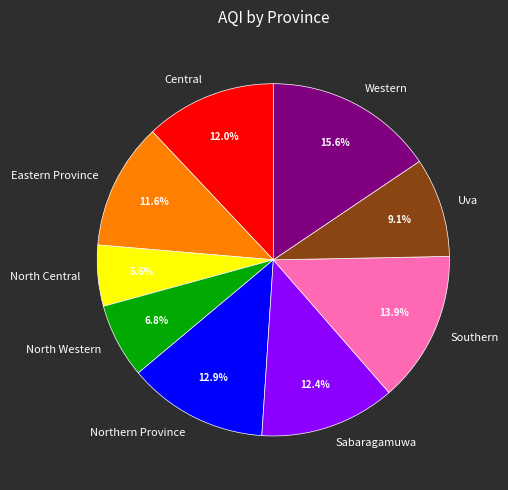

Which slice is the largest?

Western